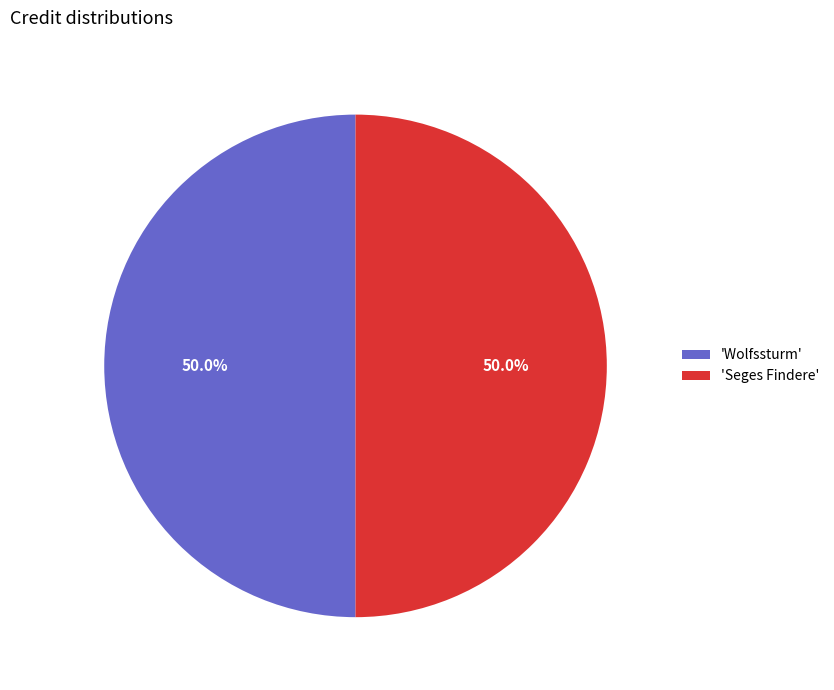

Do 'Wolfssturm' and 'Seges Findere' together represent more than half of the pie?

Yes